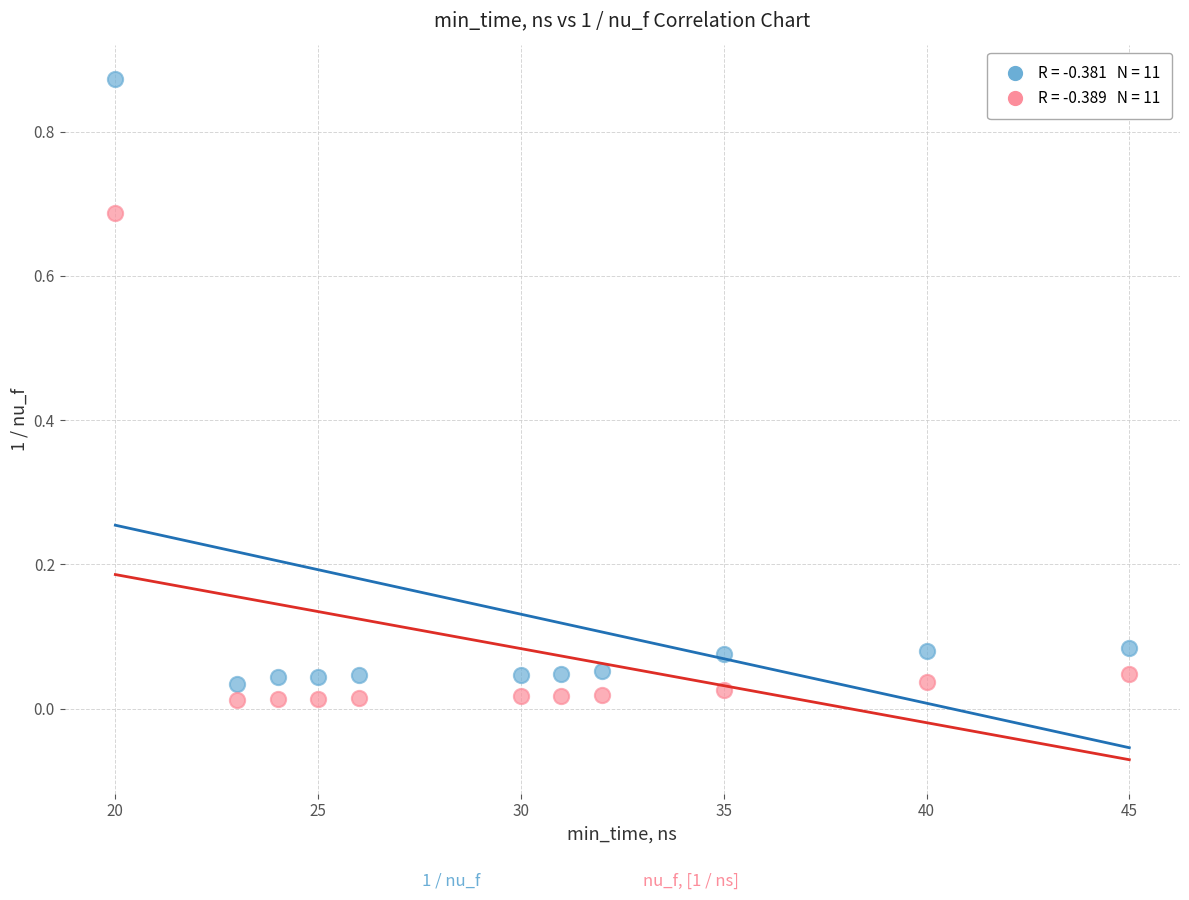

How many points are shown in the scatter plot?

22